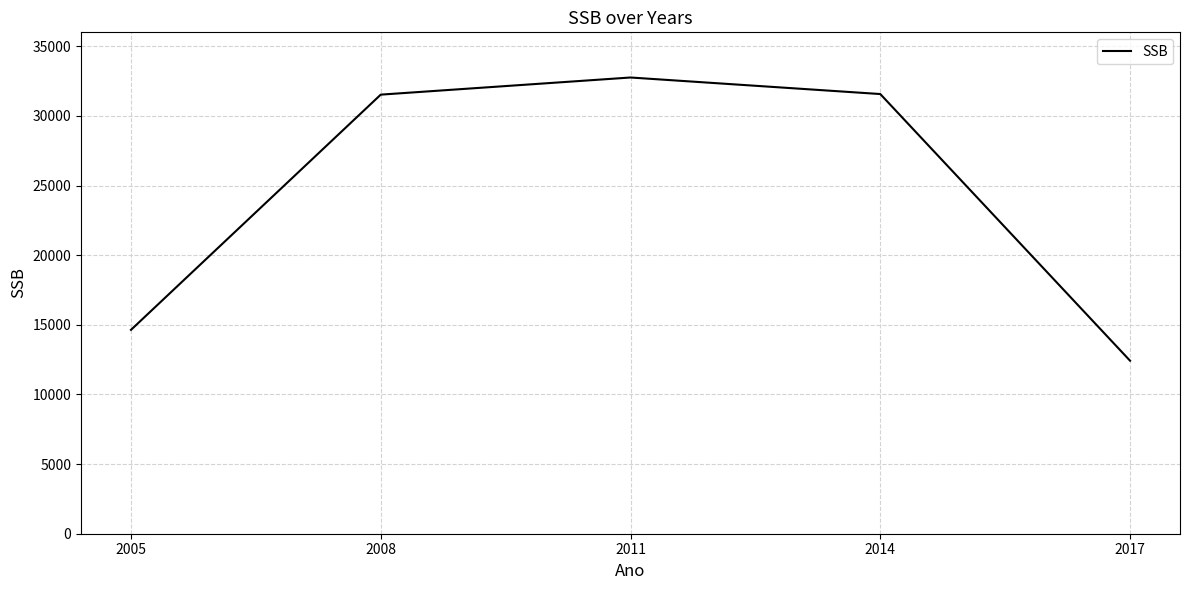

What is the change in value from 2011 to 2014?

-1188